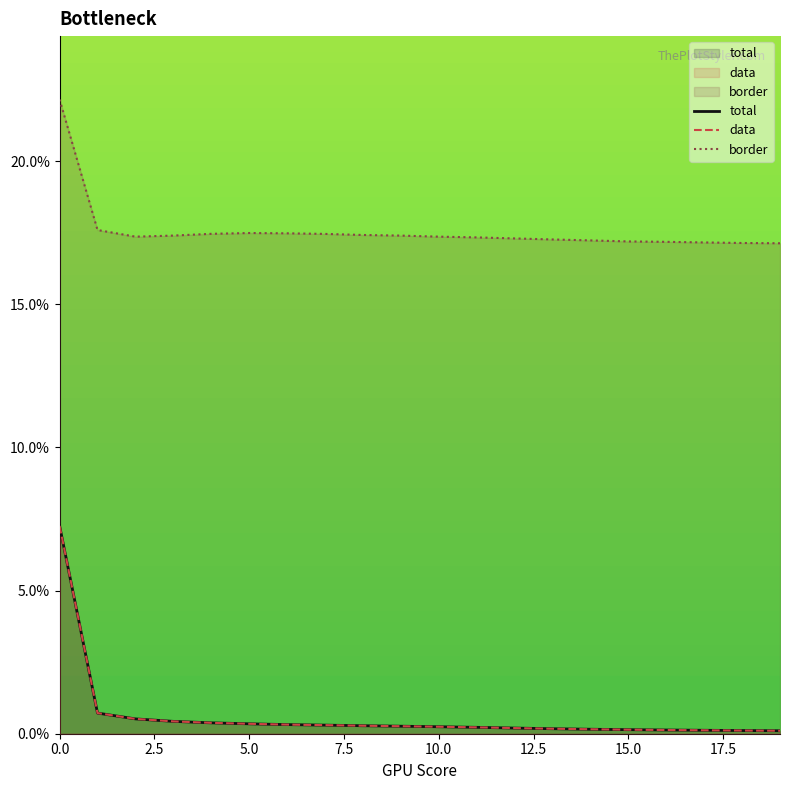

The value of total at 9 is 0.0. True or false?

False